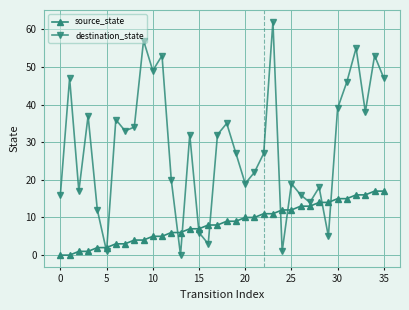

How many lines are shown in the chart?

2